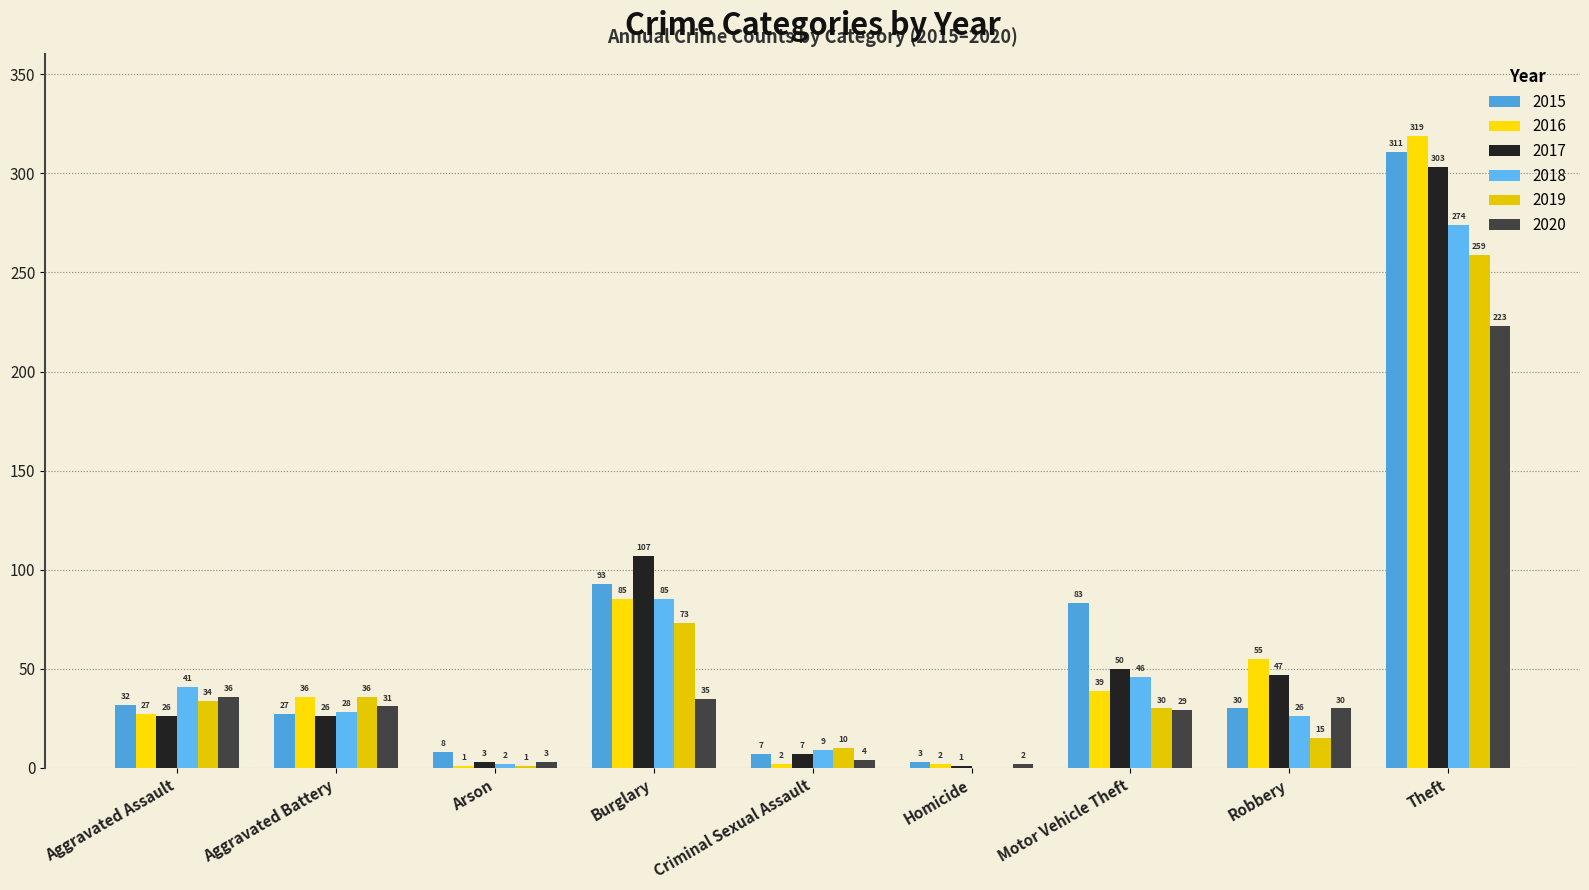

What is the difference between the 2016 values at Motor Vehicle Theft and Homicide?

37